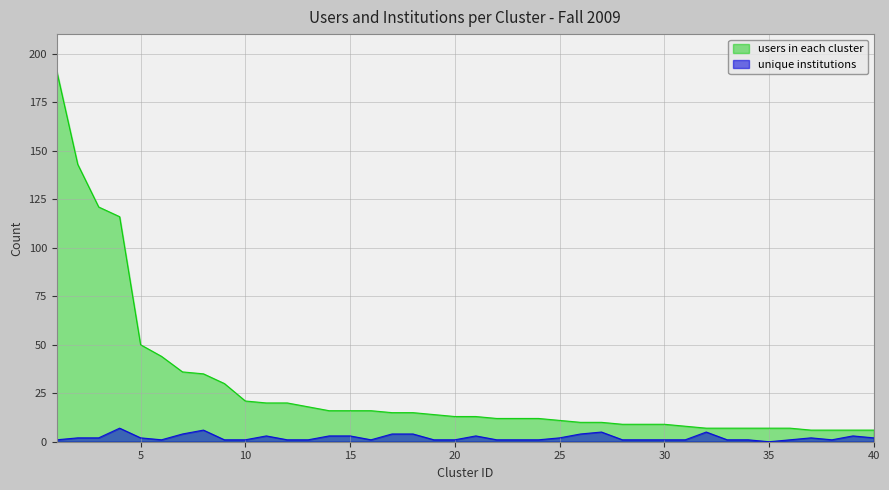

List the series in order of their overall mean, lowest first.

unique institutions, users in each cluster